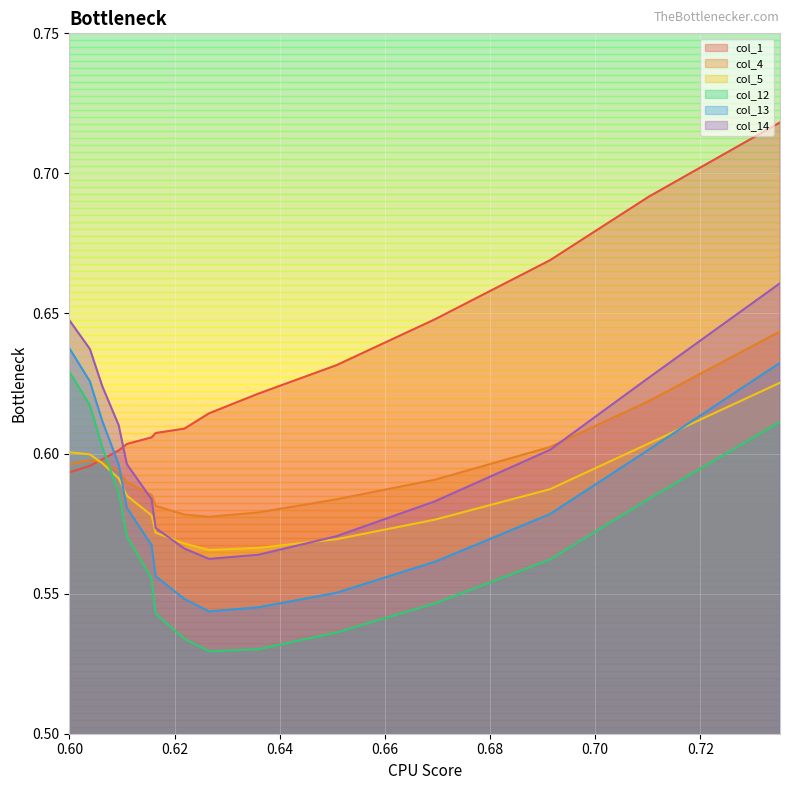

Which category has the highest value in the col_1 series?

0.7351562499999993